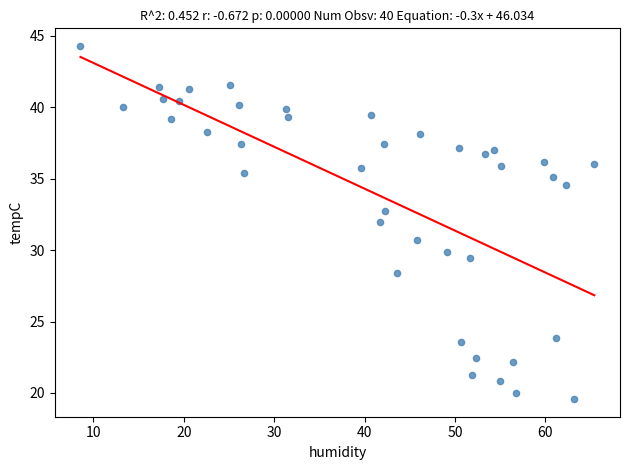

What is the range of Y values (max minus min)?

24.7